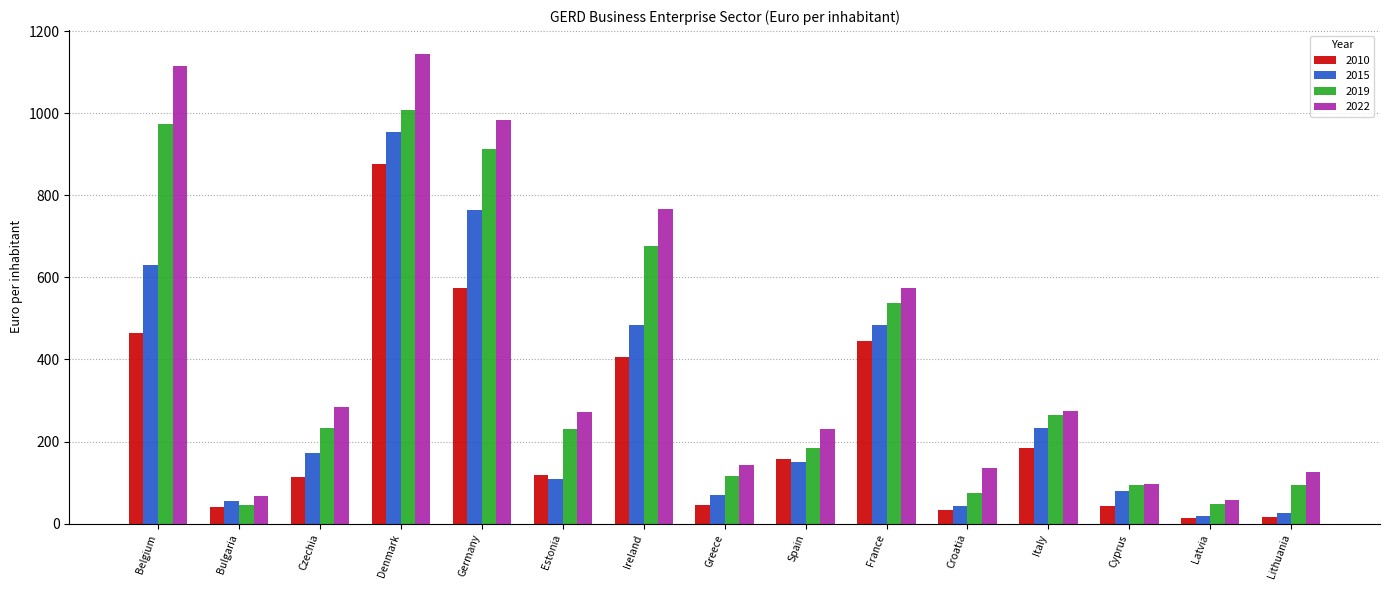

Rank the series by their average value, from highest to lowest.

2022, 2019, 2015, 2010